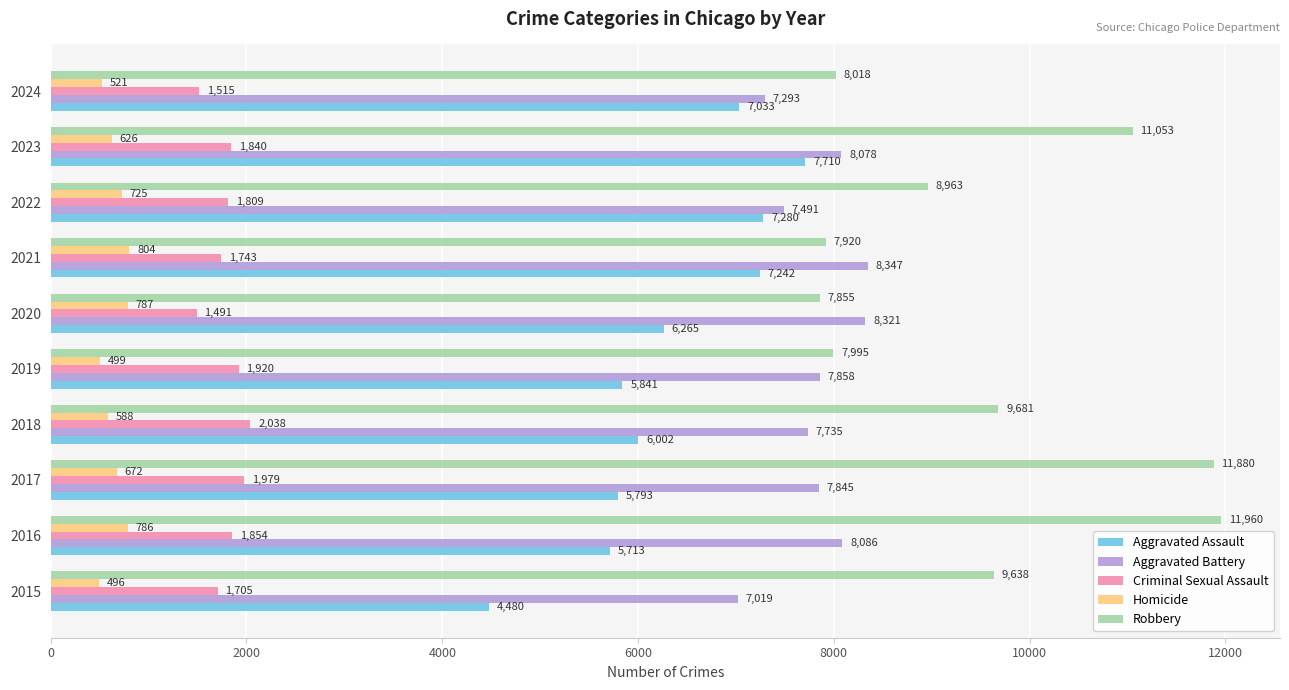

What is the smallest value displayed?

496